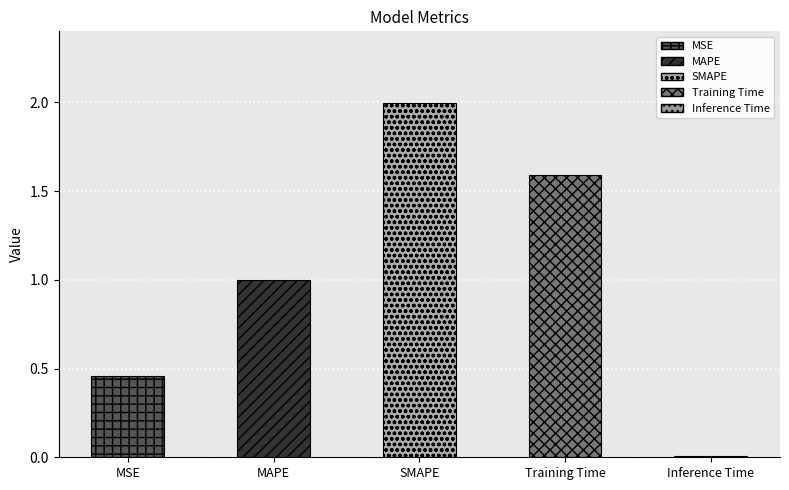

List the labels in order of value, largest first.

SMAPE, Training Time, MAPE, MSE, Inference Time